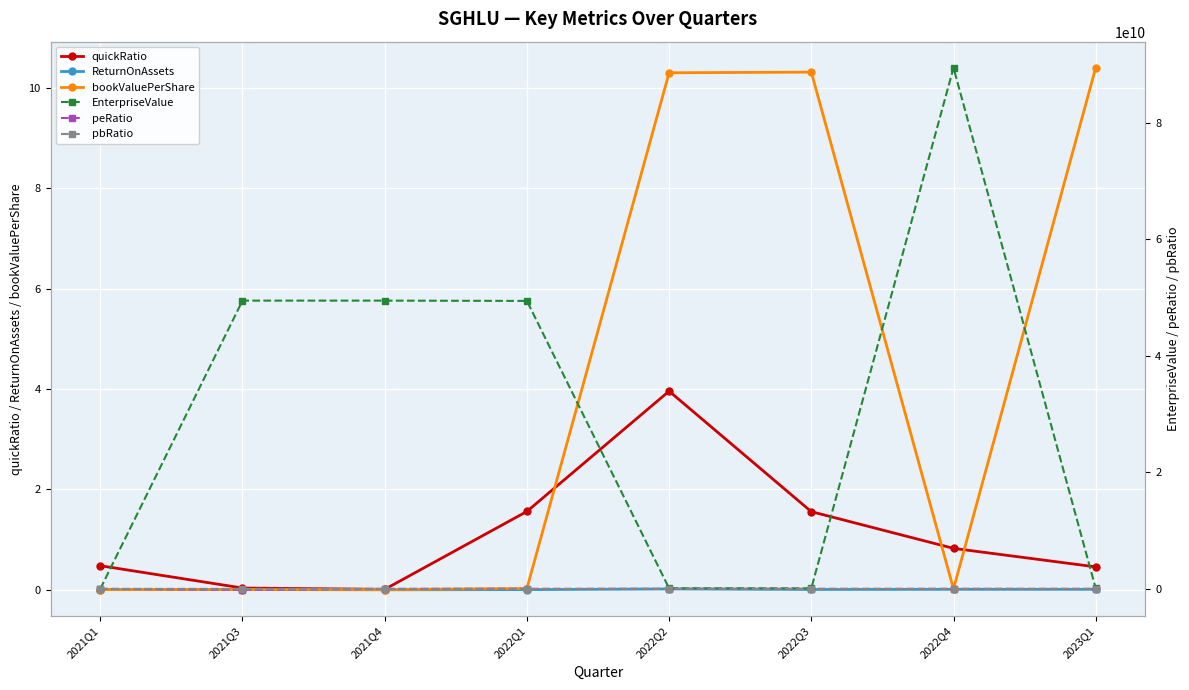

What is the sum of the quickRatio values at 2021Q1 and 2022Q2?

4.4